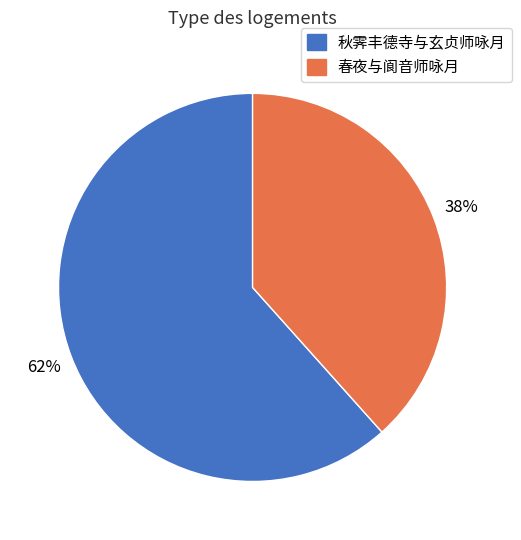

How many slices are in this pie chart?

2